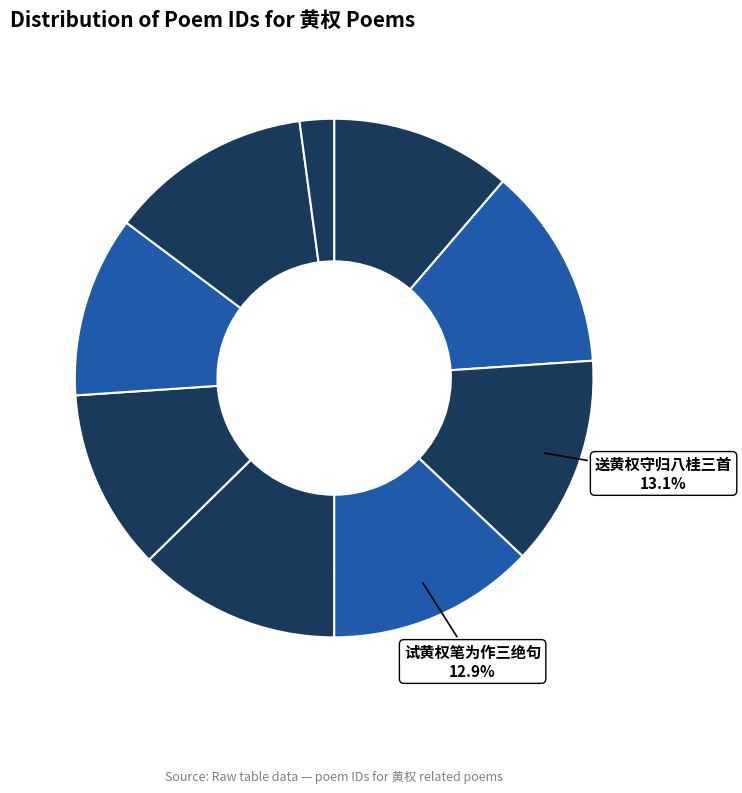

Count the number of slices in the pie.

9